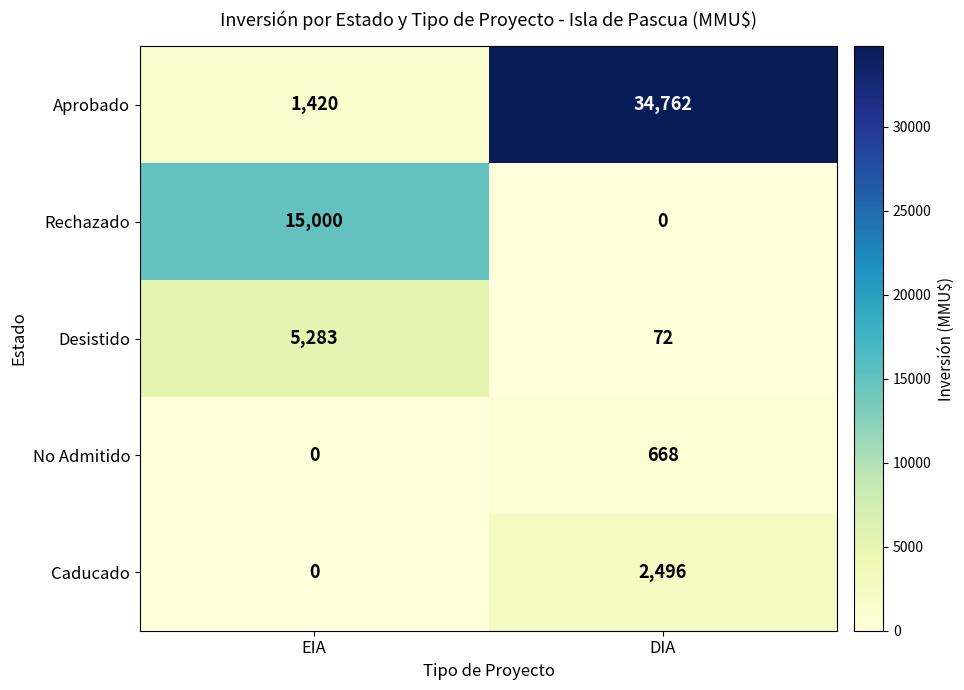

Rank the series at DIA from lowest to highest value.

Rechazado, Desistido, No Admitido, Caducado, Aprobado